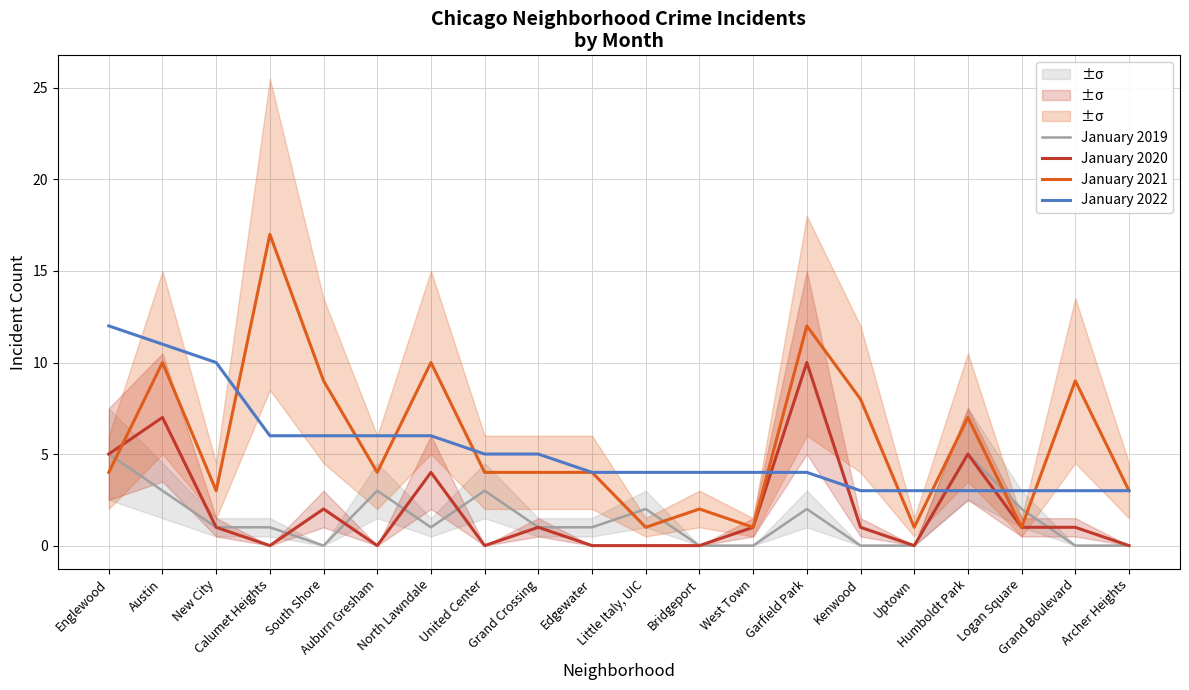

At which label does January 2020 first exceed 1?

Englewood